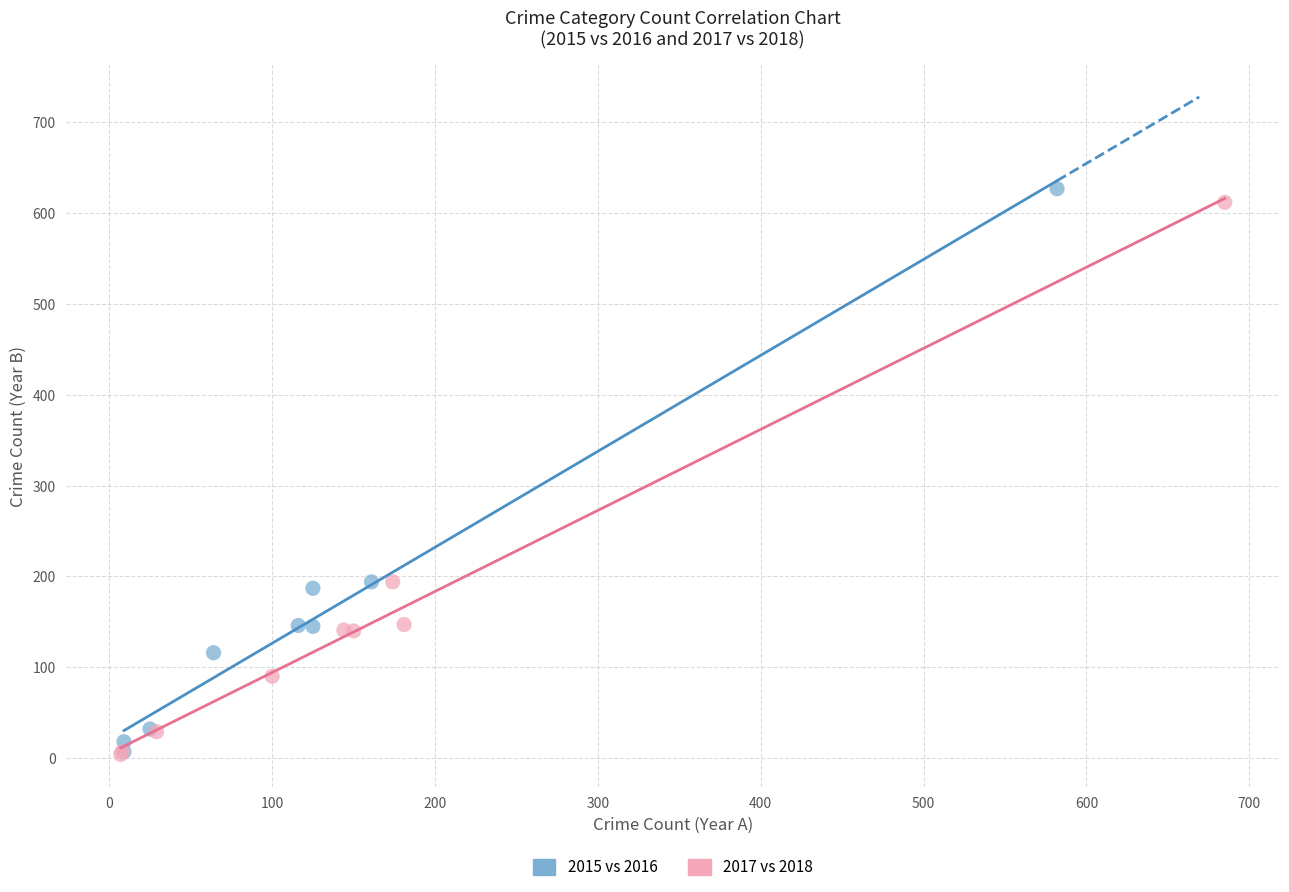

Which series has the widest spread of Y values?

2015 vs 2016